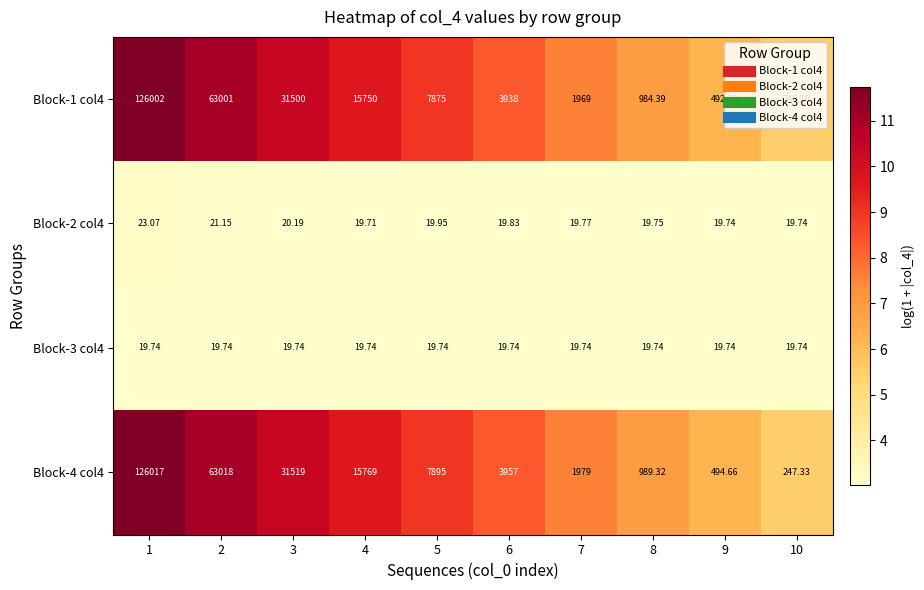

How many distinct data groups are displayed?

4